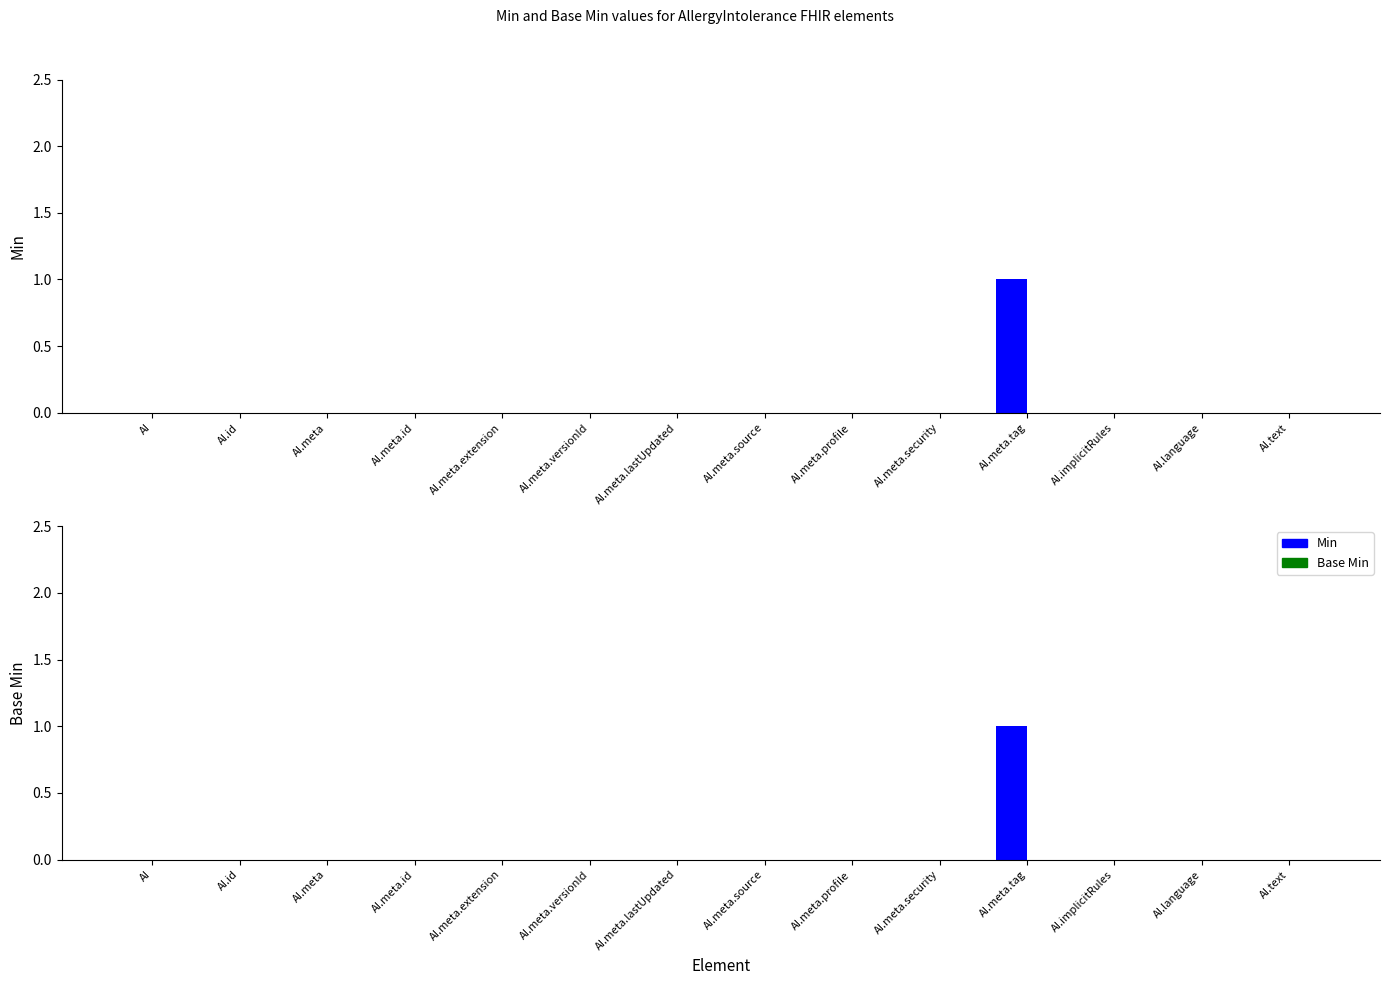

Reading left to right, transcribe all the data shown in this chart.

Min: 0	0	0	0	0	0	0	0	0	0	1	0	0	0
Base Min: 0	0	0	0	0	0	0	0	0	0	0	0	0	0